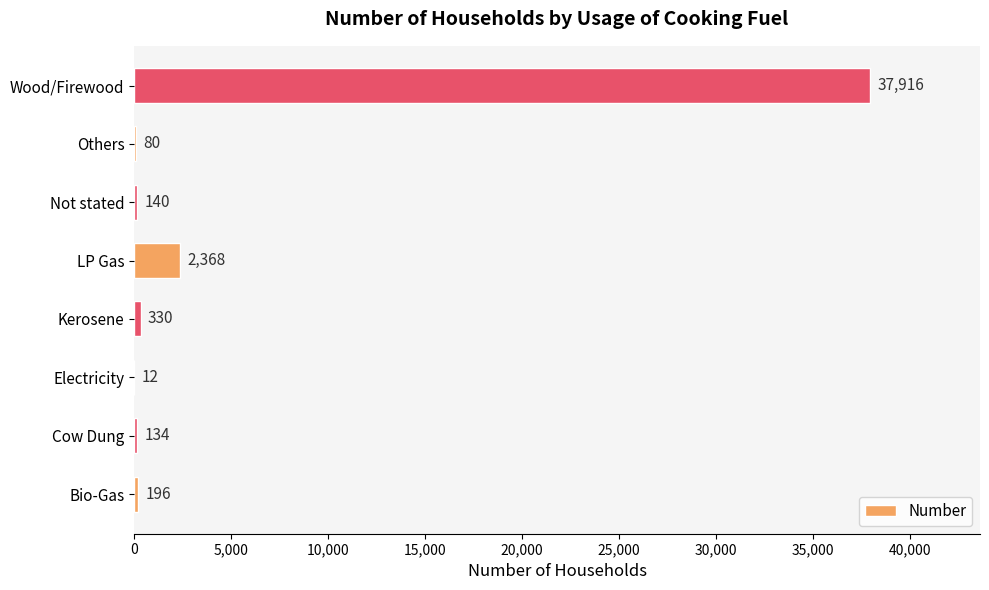

What is the greatest value displayed?

37916